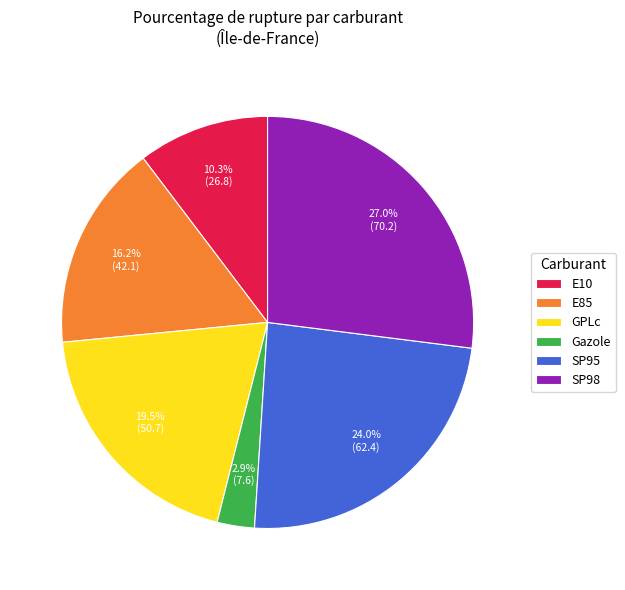

What percentage is the Gazole slice, to the nearest percent?

3%